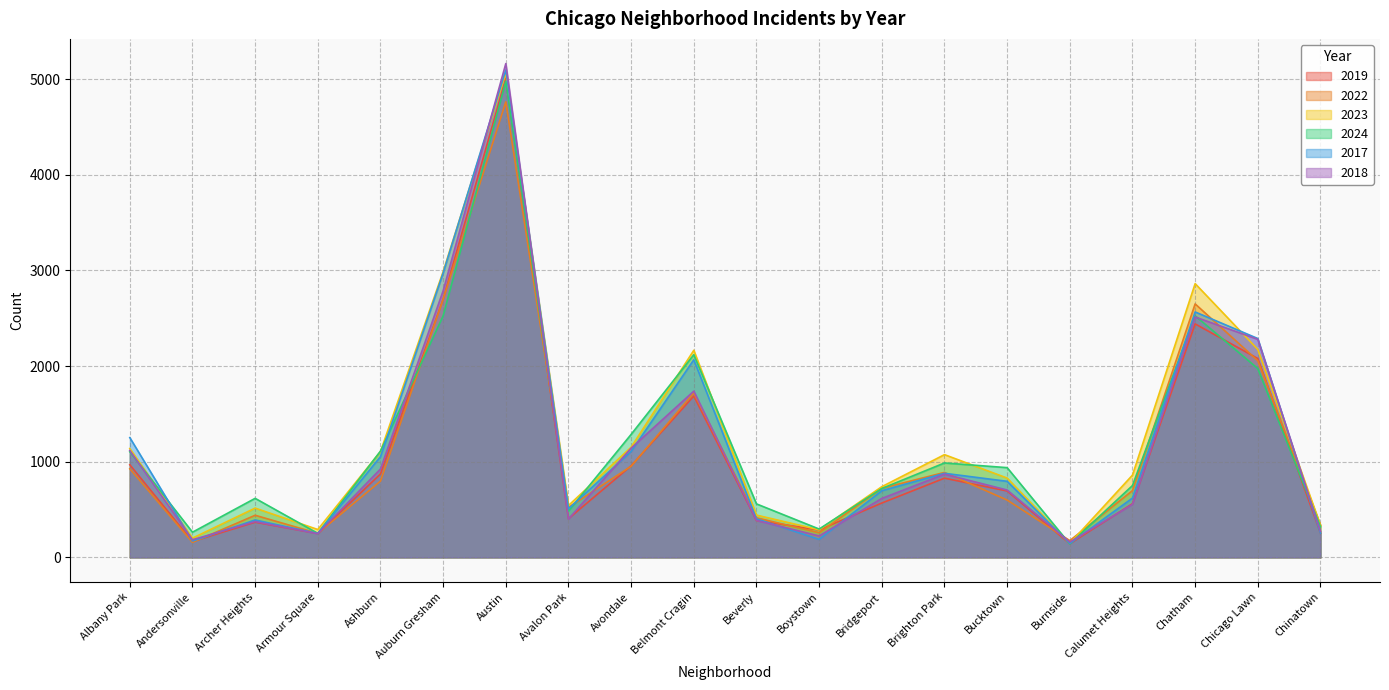

What is the total value across all series at Chinatown?

1773